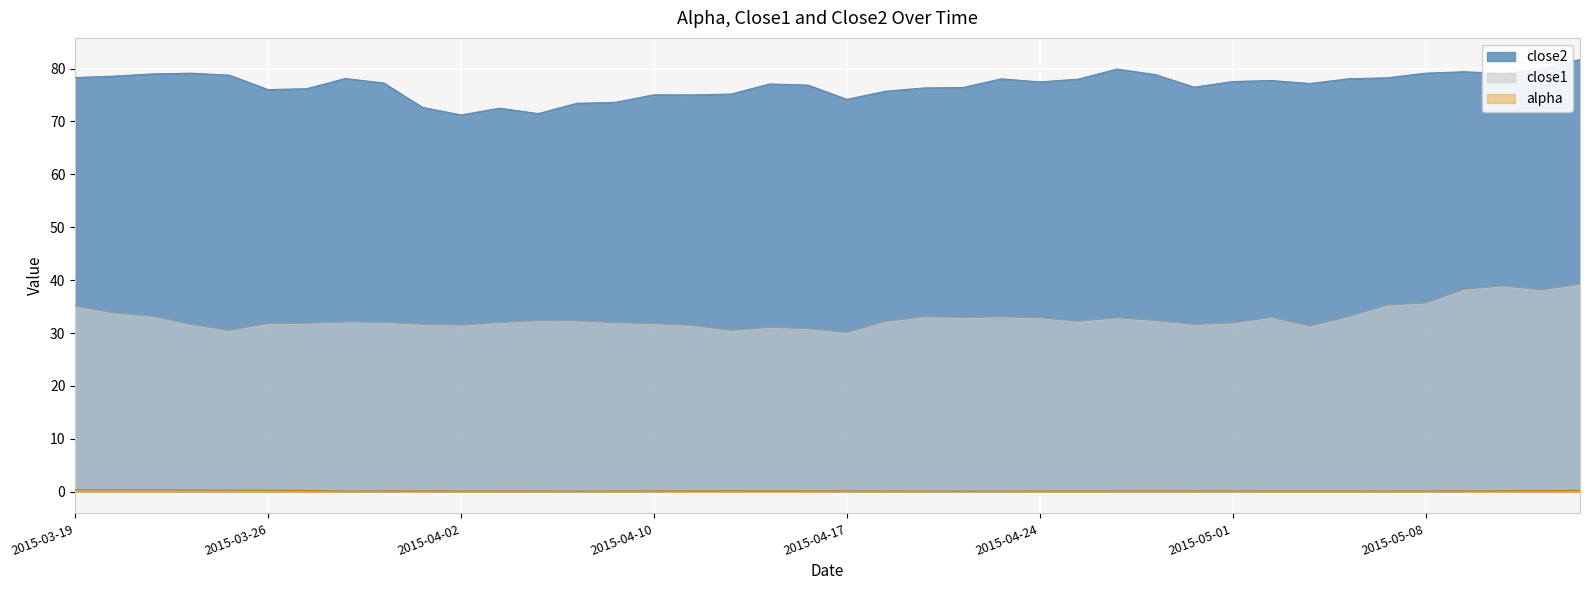

True or false: alpha and close2 intersect in this chart.

False